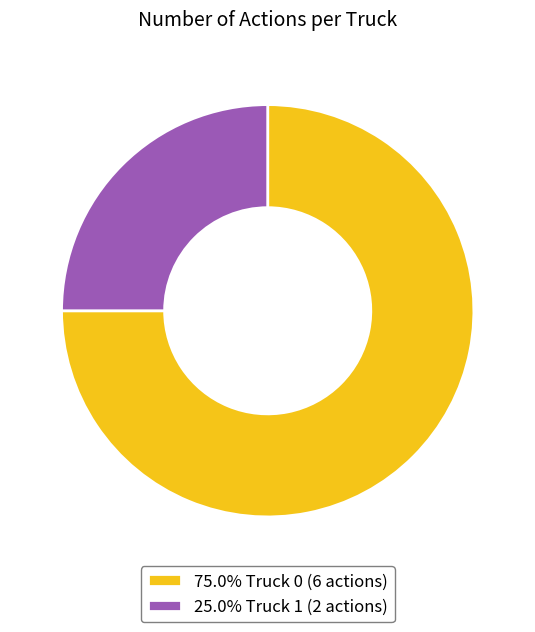

Does any single category account for the majority?

Yes